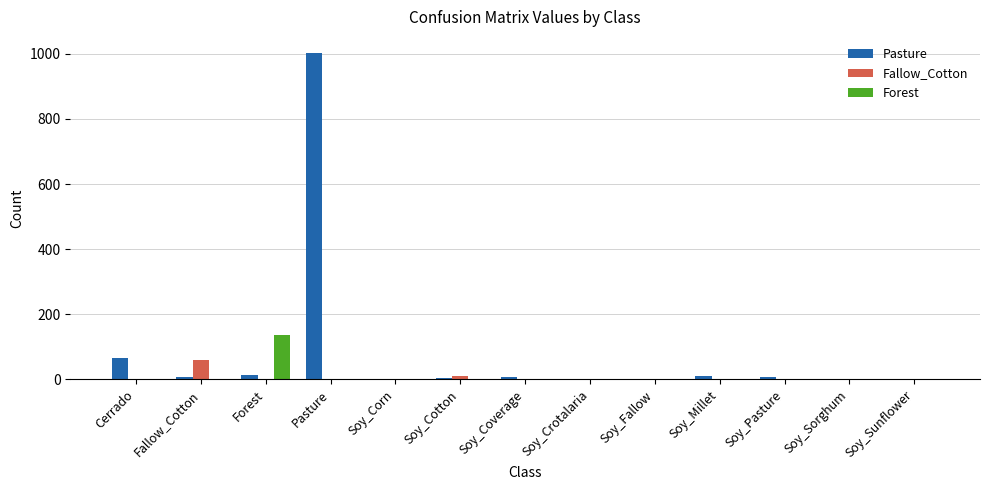

Which label corresponds to the largest value in the chart?

Pasture